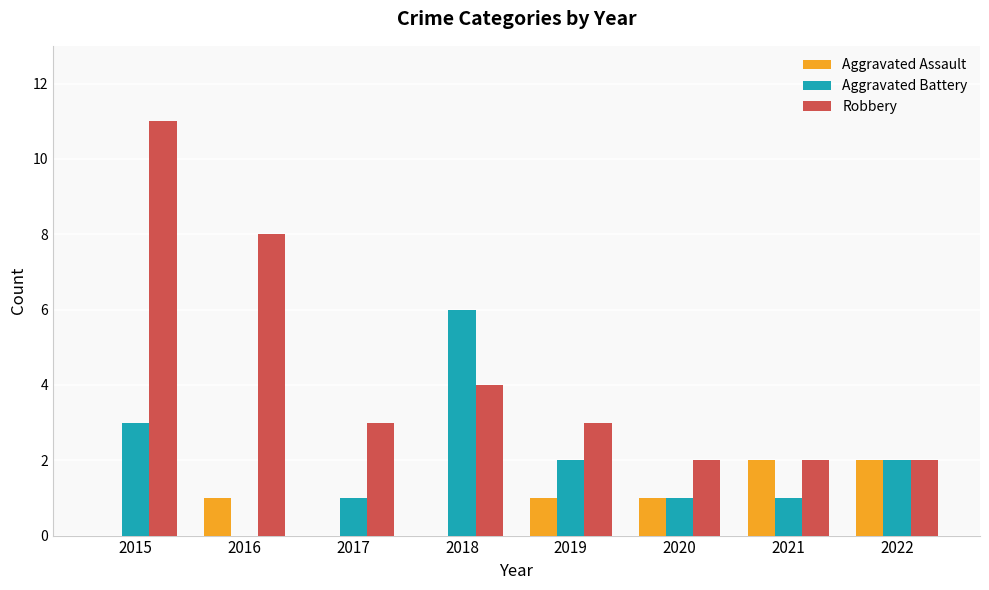

Which category has the highest value in the Robbery series?

2015